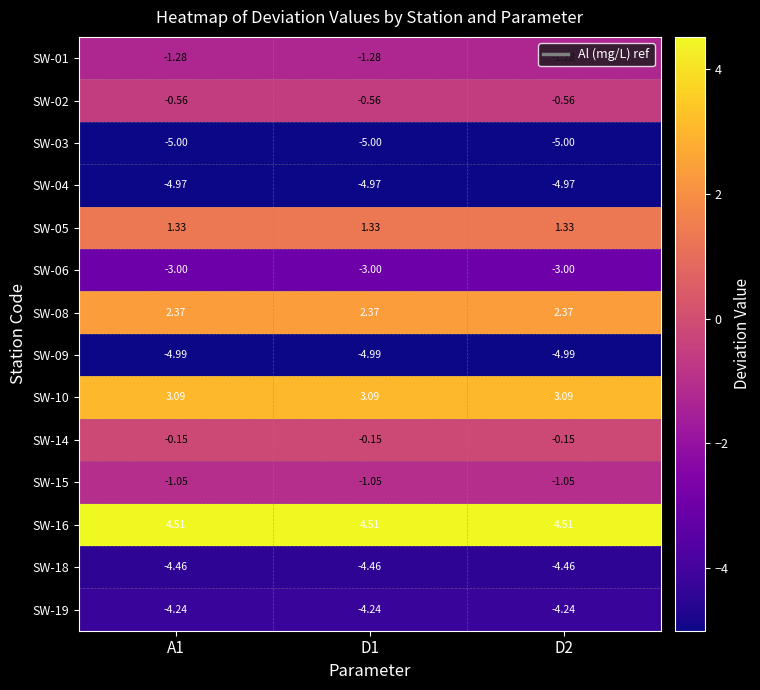

Is the value of SW-15 at A1 greater than the value of SW-18 at D1?

Yes